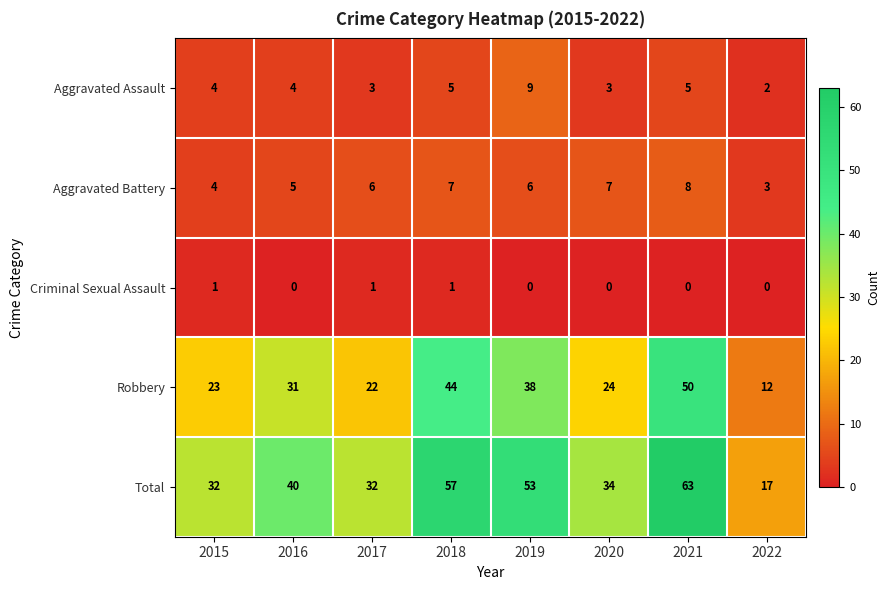

At which label does Robbery reach its peak?

2021